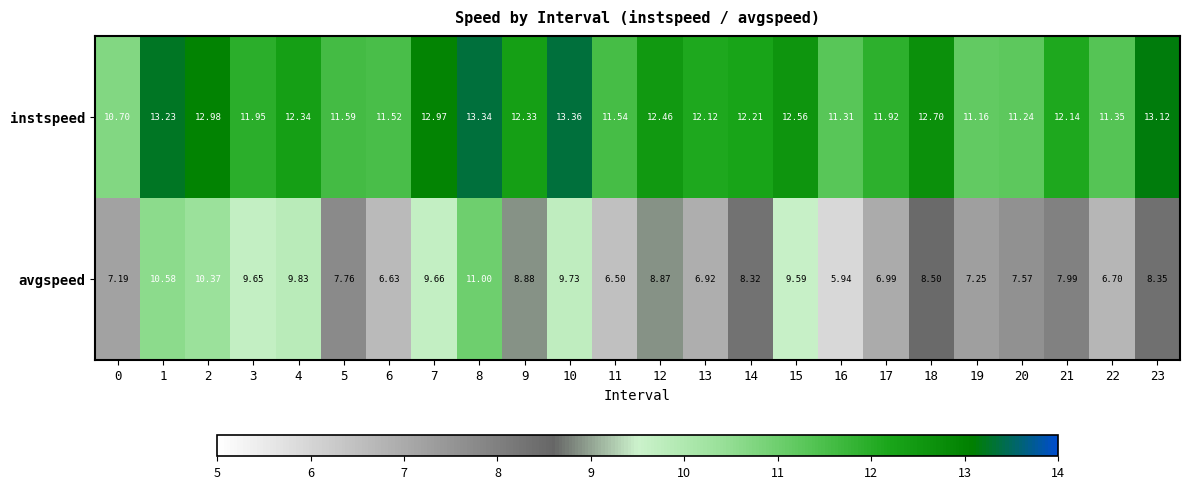

What is the greatest value displayed?

13.4